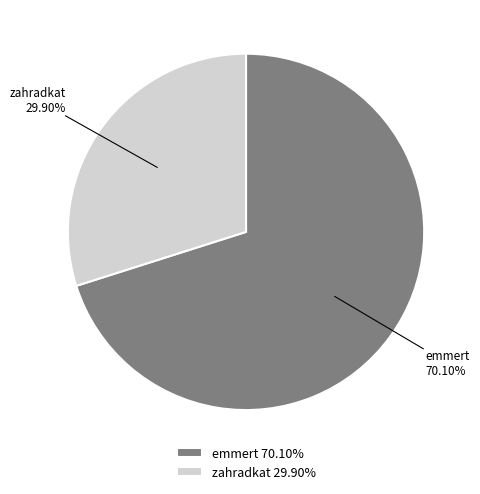

Which category has the smallest portion of the pie?

zahradkat